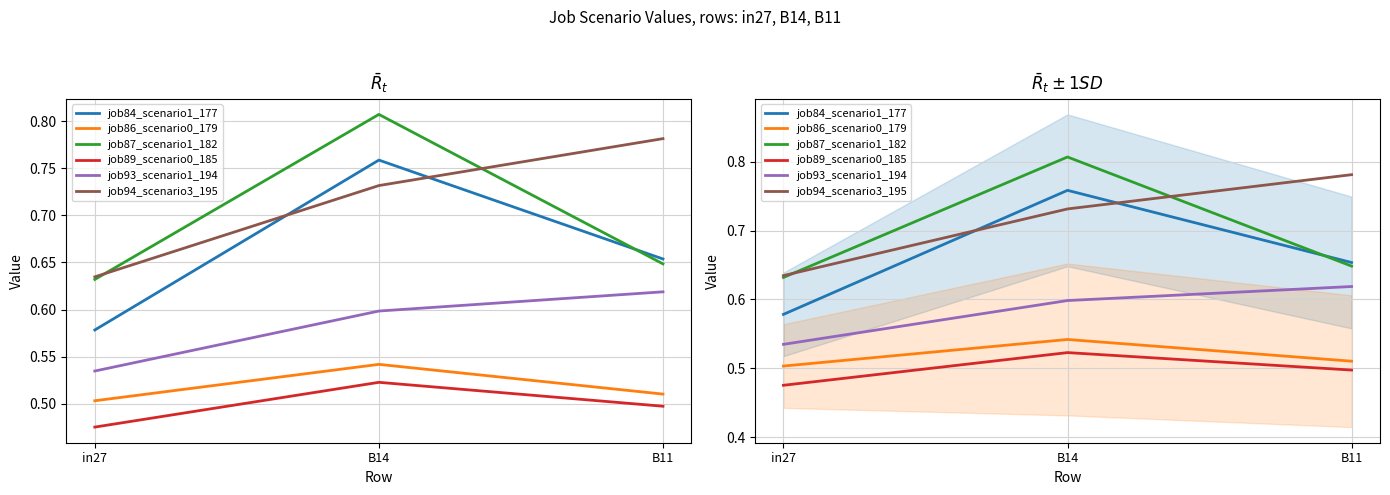

Which has a higher value, B14 or B11?

B14